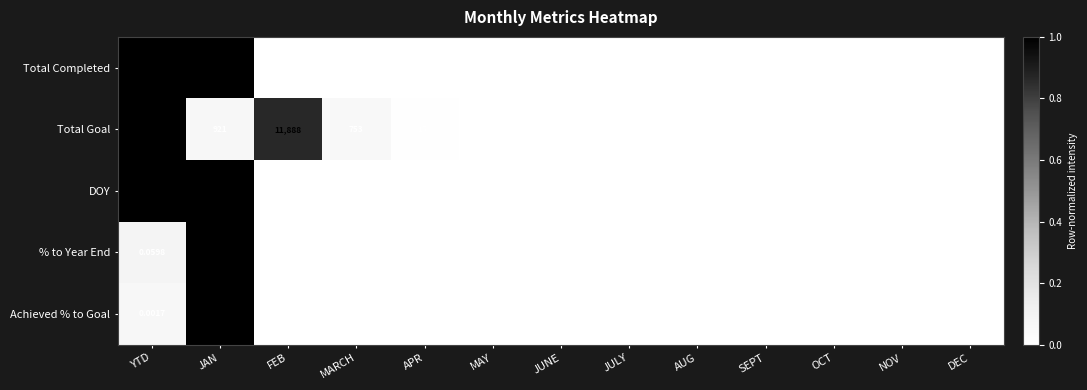

Rank the series by their maximum value, from lowest to highest.

Achieved % to Goal, % to Year End, DOY, Total Completed, Total Goal